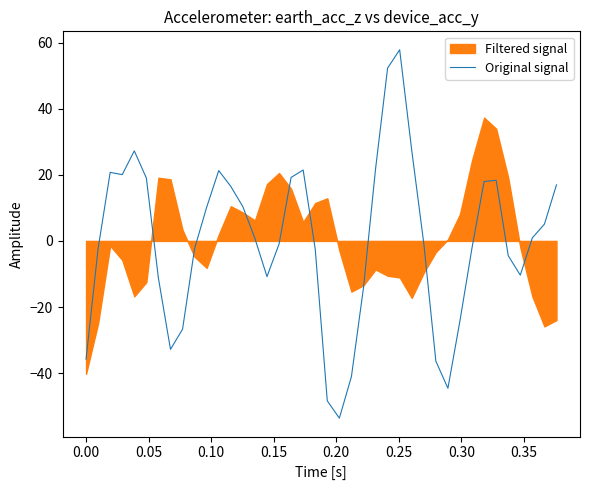

What is the lowest value of the Original signal series?

-53.6